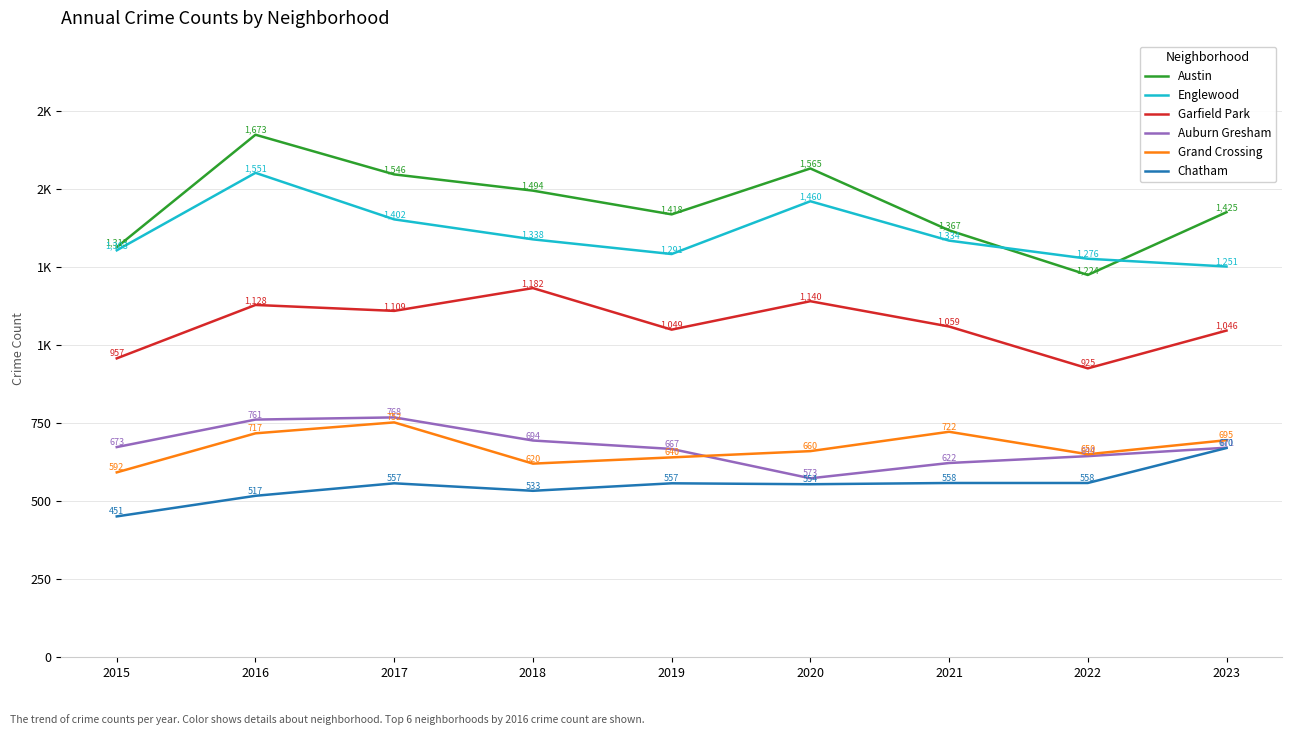

Does the chart have visible grid lines?

Yes